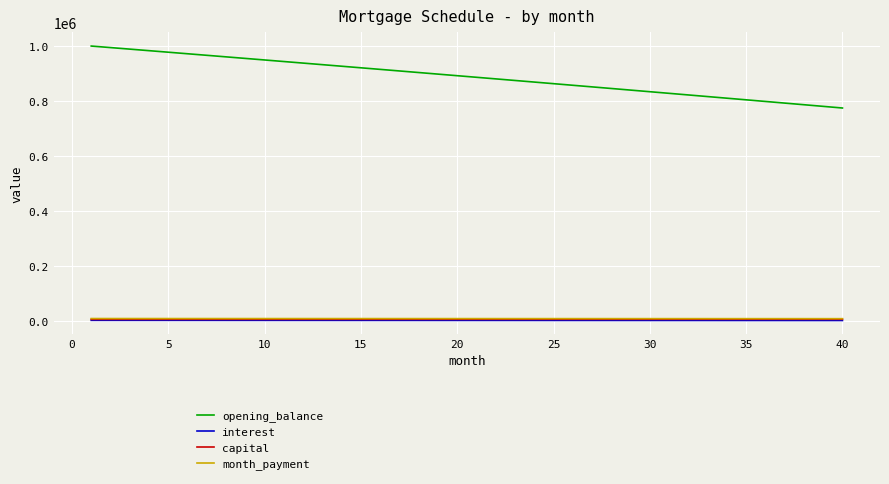

Which series has the largest total across all categories?

opening_balance